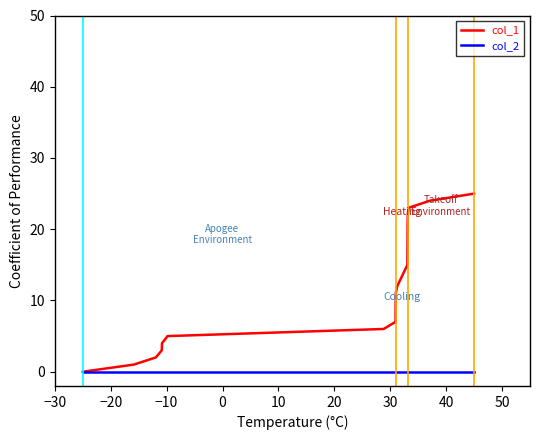

Reading right to left, extract all data points from this chart.

col_1: 25	24	23	22	21	15	12	11	9	7	6	5	4	3	2	1	0
col_2: 0	0	0	0	0	0	0	0	0	0	0	0	0	0	0	0	0